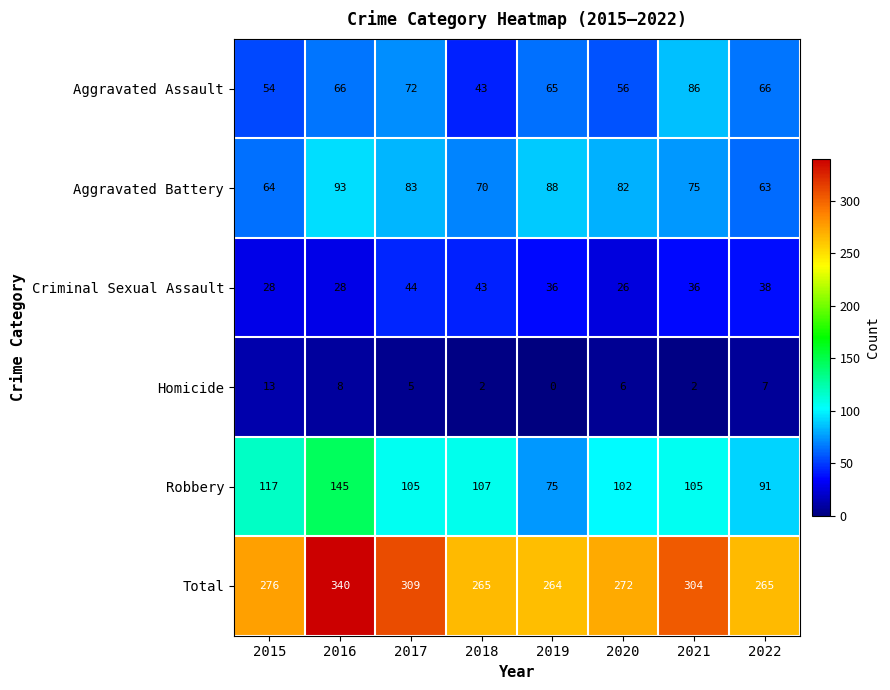

At which category is the sum across all series the highest?

2016